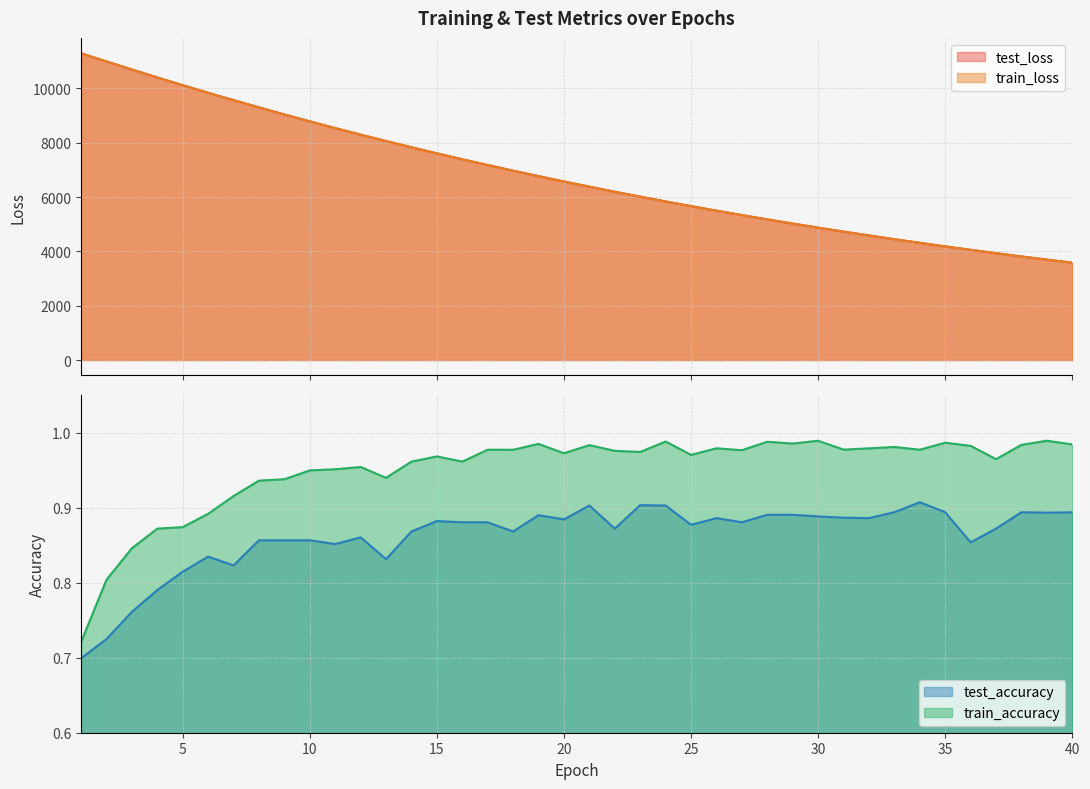

Reading right to left, list all the values displayed in this chart.

test_loss: 40=3584.0	39=3697.6	38=3814.3	37=3934.5	36=4058.0	35=4184.9	34=4315.5	33=4449.7	32=4587.7	31=4729.7	30=4875.5	29=5025.4	28=5179.5	27=5338.0	26=5500.7	25=5668.1	24=5839.7	23=6016.3	22=6197.7	21=6383.9	20=6575.2	19=6771.6	18=6973.3	17=7180.4	16=7393.0	15=7610.9	14=7834.8	13=8064.8	12=8299.9	11=8541.5	10=8788.9	9=9042.8	8=9303.0	7=9569.7	6=9842.0	5=10121.2	4=10406.6	3=10697.9	2=10995.3	1=11297.4
train_loss: 40=3583.7	39=3697.1	38=3813.9	37=3934.0	36=4057.4	35=4184.4	34=4315.0	33=4449.2	32=4587.2	31=4729.1	30=4875.0	29=5024.9	28=5179.0	27=5337.4	26=5500.2	25=5667.4	24=5839.1	23=6015.6	22=6197.0	21=6383.2	20=6574.5	19=6770.8	18=6972.4	17=7179.4	16=7392.0	15=7610.0	14=7833.8	13=8063.6	12=8298.8	11=8540.3	10=8787.7	9=9041.5	8=9301.6	7=9568.2	6=9840.9	5=10120.1	4=10405.1	3=10696.8	2=10994.7	1=11297.0
test_accuracy: 40=0.9	39=0.9	38=0.9	37=0.9	36=0.9	35=0.9	34=0.9	33=0.9	32=0.9	31=0.9	30=0.9	29=0.9	28=0.9	27=0.9	26=0.9	25=0.9	24=0.9	23=0.9	22=0.9	21=0.9	20=0.9	19=0.9	18=0.9	17=0.9	16=0.9	15=0.9	14=0.9	13=0.8	12=0.9	11=0.9	10=0.9	9=0.9	8=0.9	7=0.8	6=0.8	5=0.8	4=0.8	3=0.8	2=0.7	1=0.7
train_accuracy: 40=1.0	39=1.0	38=1.0	37=1.0	36=1.0	35=1.0	34=1.0	33=1.0	32=1.0	31=1.0	30=1.0	29=1.0	28=1.0	27=1.0	26=1.0	25=1.0	24=1.0	23=1.0	22=1.0	21=1.0	20=1.0	19=1.0	18=1.0	17=1.0	16=1.0	15=1.0	14=1.0	13=0.9	12=1.0	11=1.0	10=0.9	9=0.9	8=0.9	7=0.9	6=0.9	5=0.9	4=0.9	3=0.8	2=0.8	1=0.7